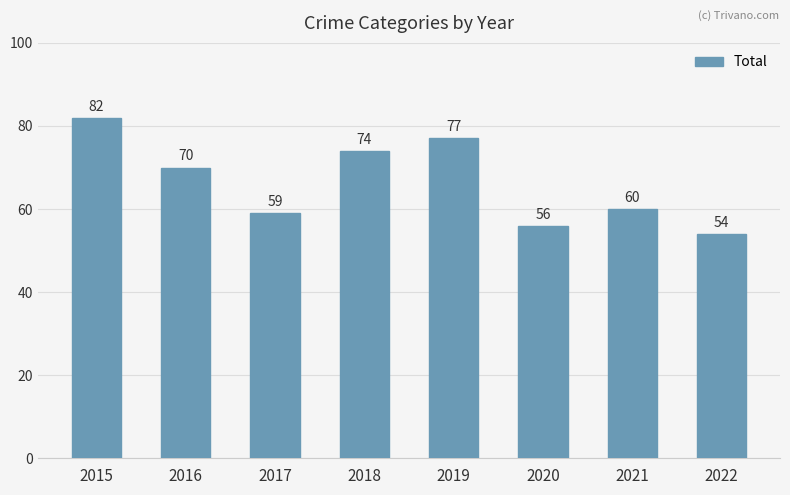

Rank the categories by value from highest to lowest.

2015, 2019, 2018, 2016, 2021, 2017, 2020, 2022